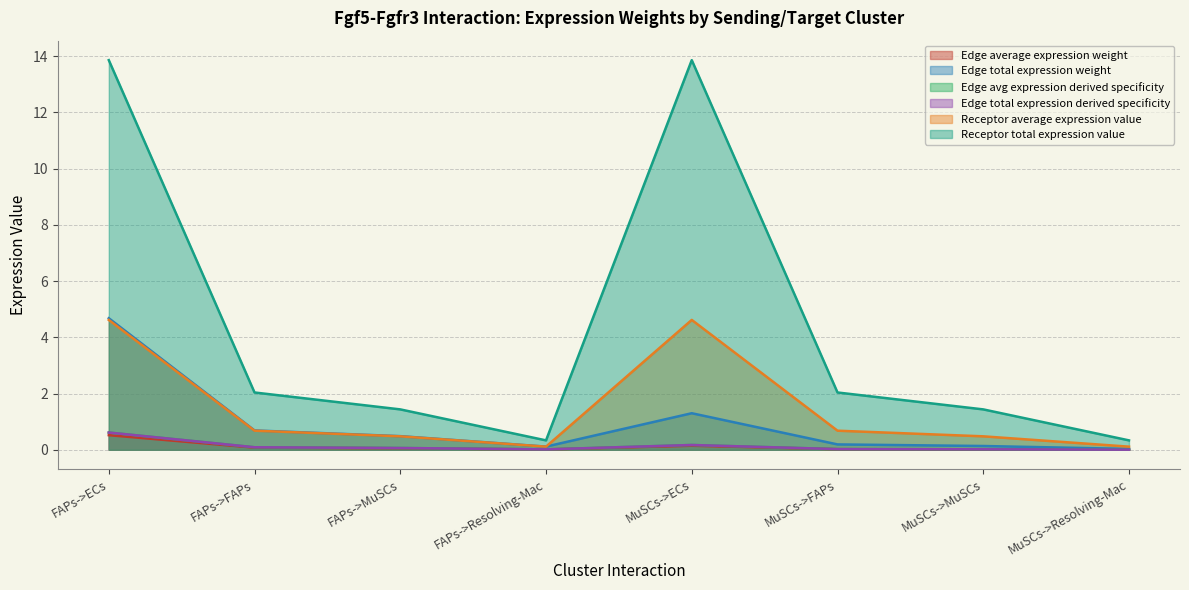

At which category is the sum across all series the highest?

FAPs->ECs